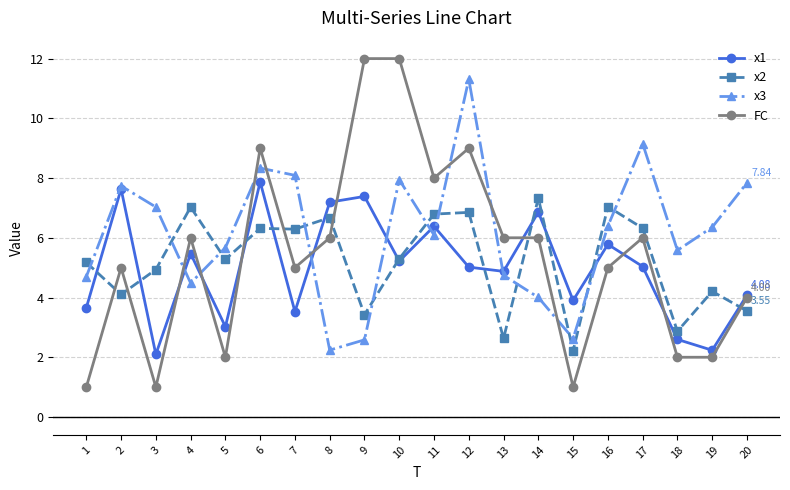

What is the total value across all series at 18?

13.0